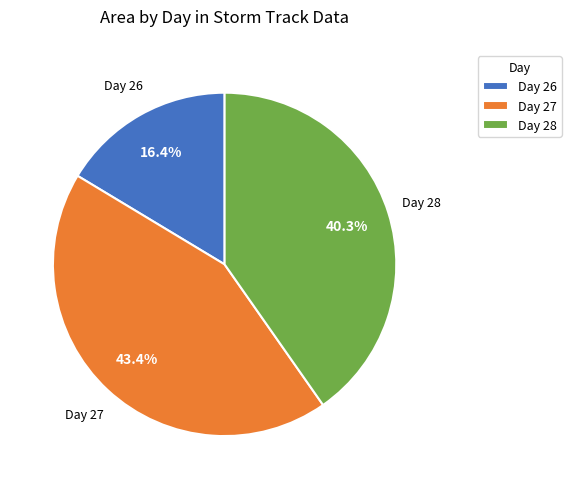

Does Day 26 represent more than half of the total?

No